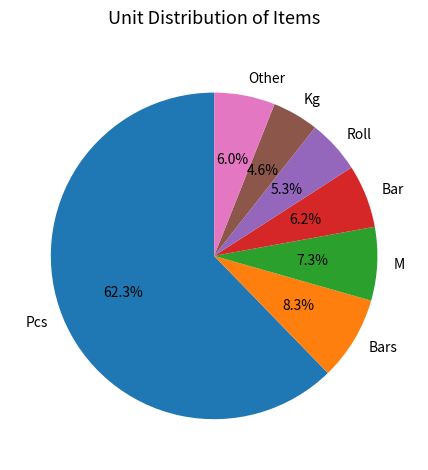

Do M and Bars together represent more than half of the pie?

No